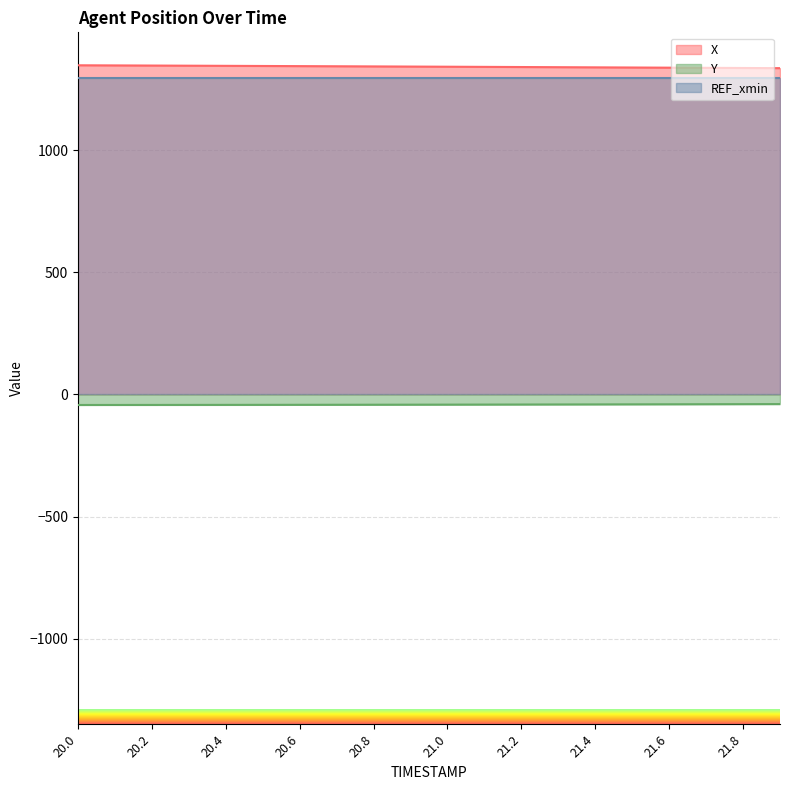

How many distinct data groups are displayed?

3